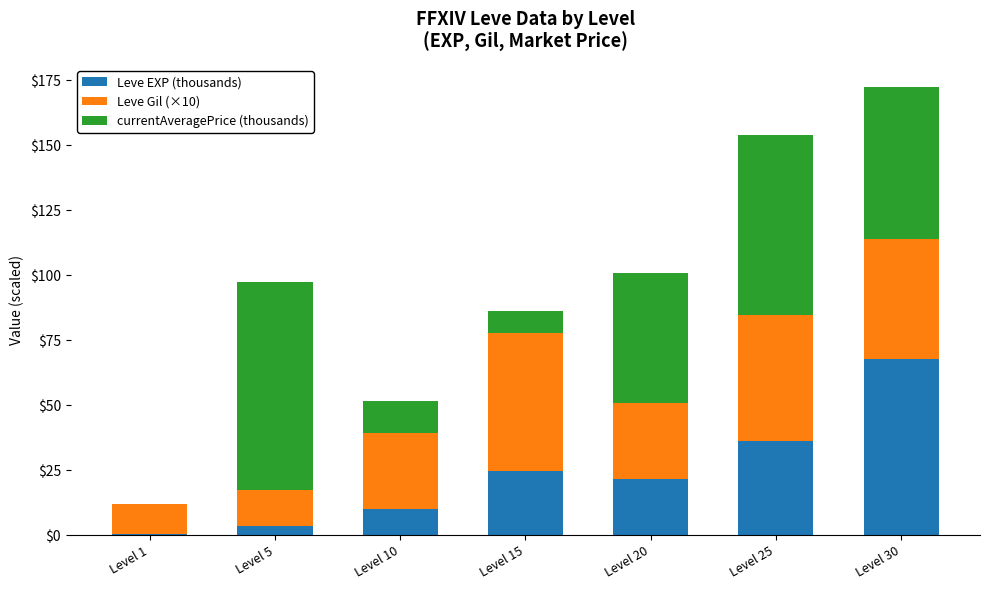

How many values in the Leve EXP (thousands) series exceed 21?

4